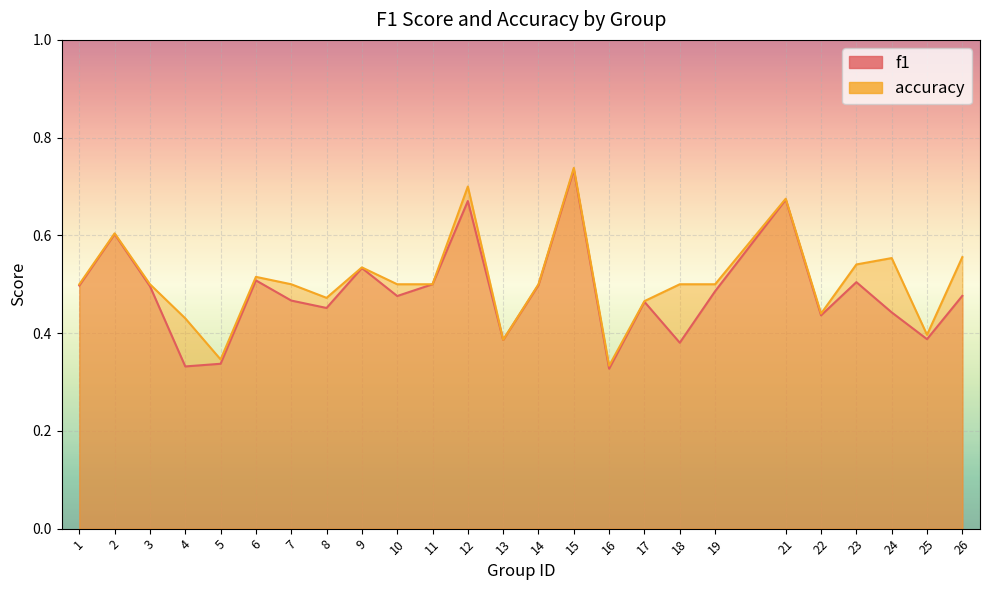

What is the sum of the f1 values at 3 and 12?

1.2